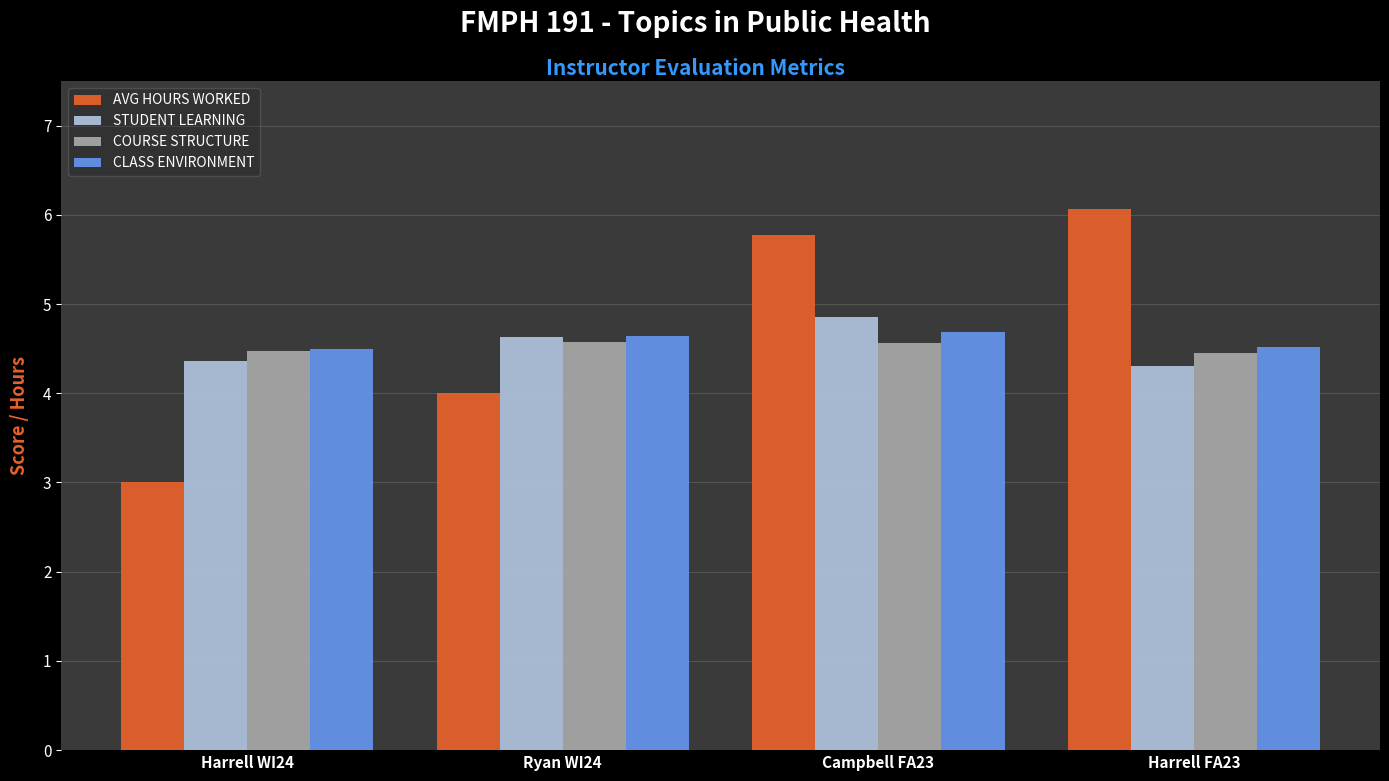

What is the minimum value shown in the chart?

3.0